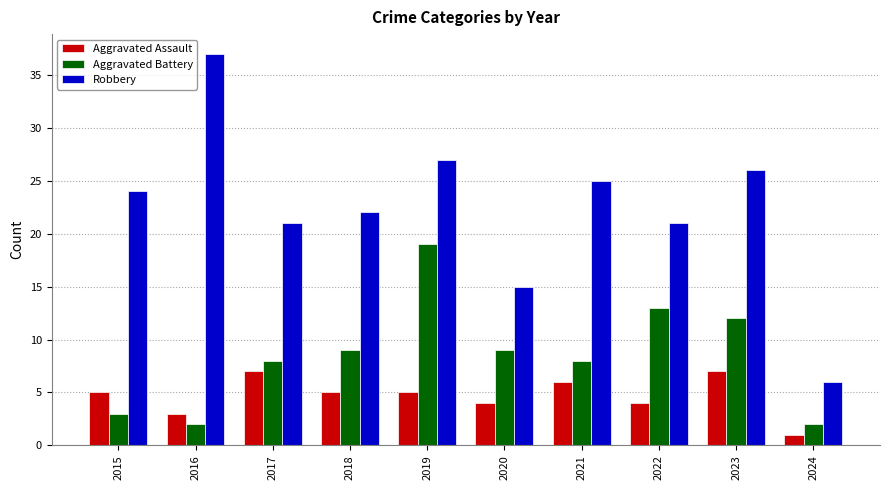

How many data points does each series have?

10